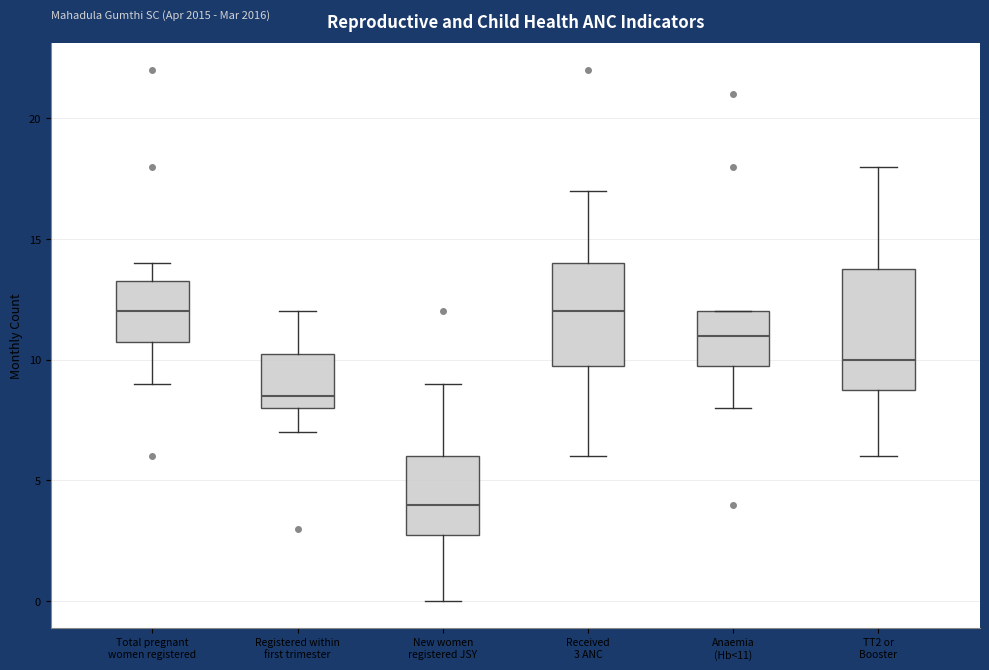

Where is the lower edge of the box for Anaemia (Hb<11) on the y-axis? The values are not printed on the chart, so give them approximately, as read against the axis.

10.0